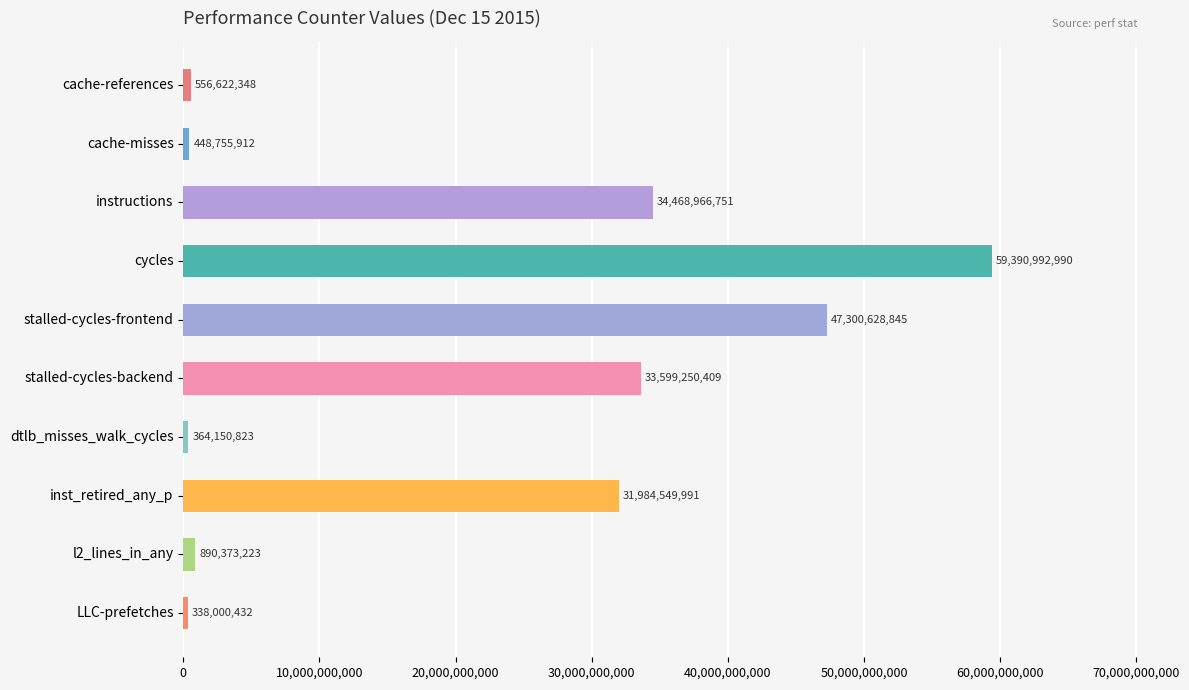

How many categories are shown in the chart?

10